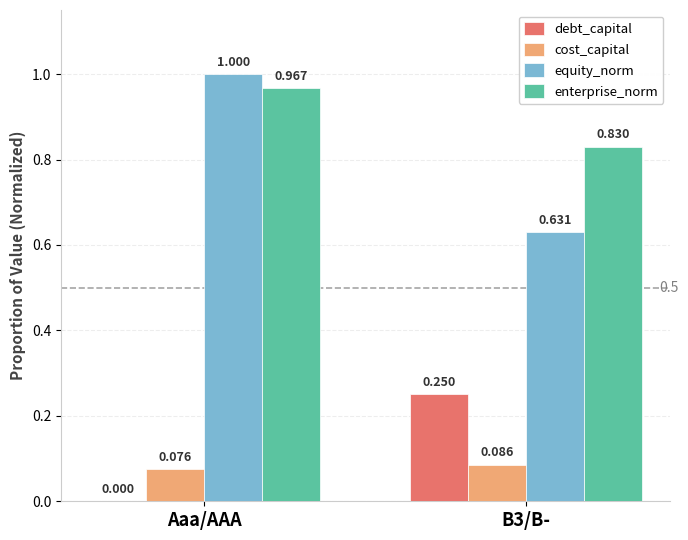

The debt_capital series shows 0.0 at Aaa/AAA. True or false?

True